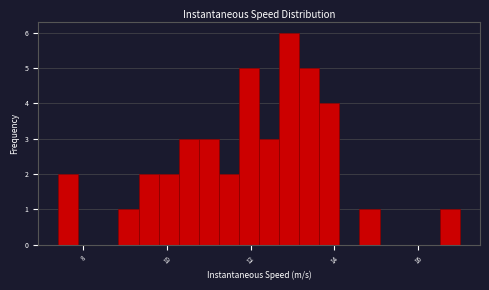

Read against the x-axis, roughly where is the centre of the tallest bar?

13.0